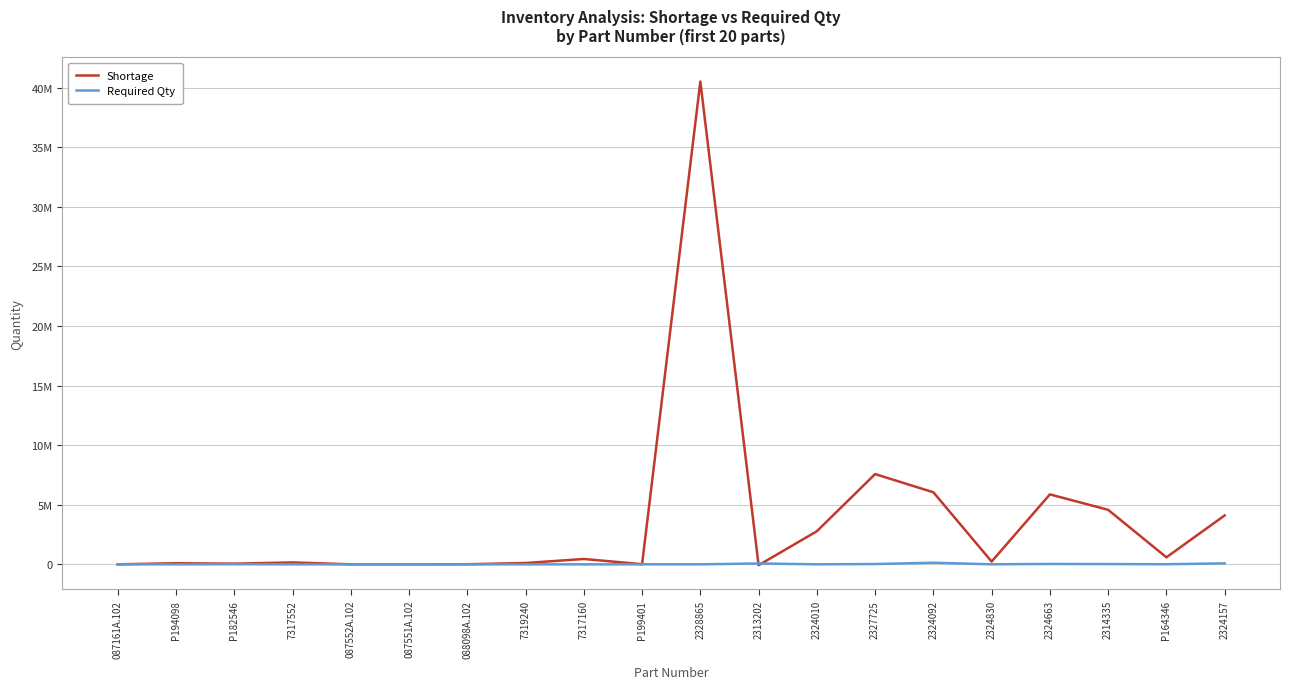

Does the chart display data point markers on the line(s)?

No